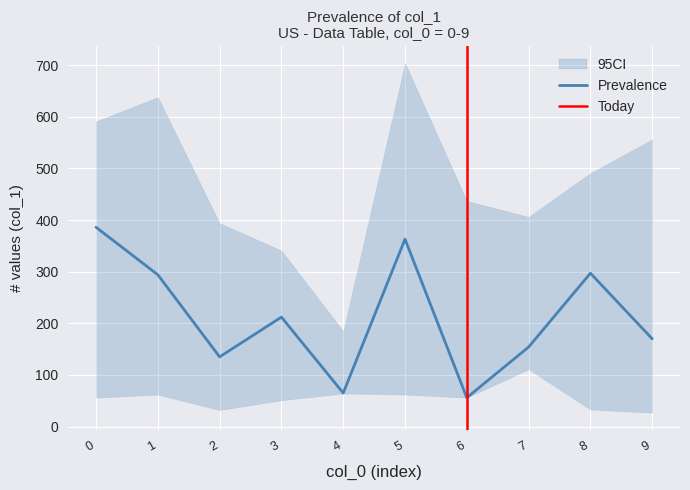

The Prevalence series shows 386 at 0. True or false?

True